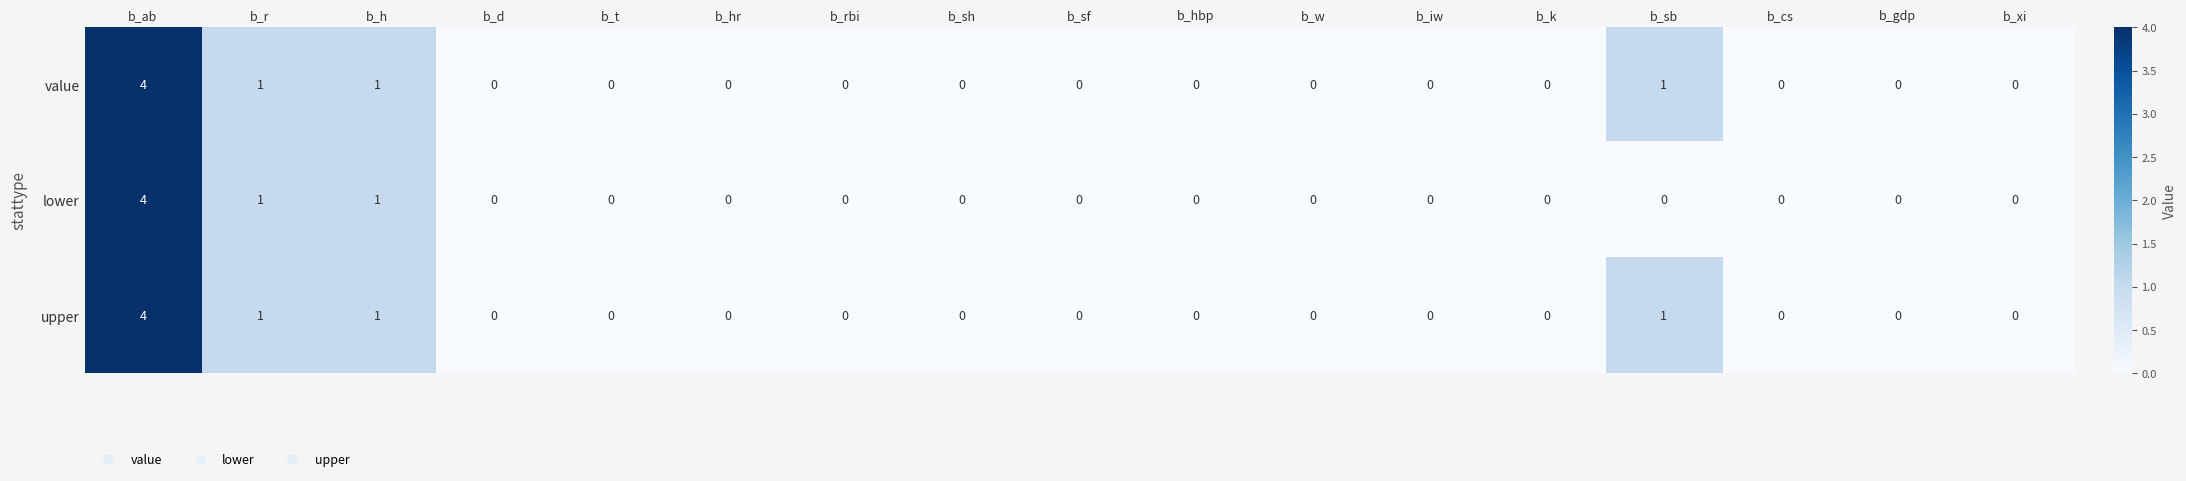

How many lower values are between 0 and 1?

16